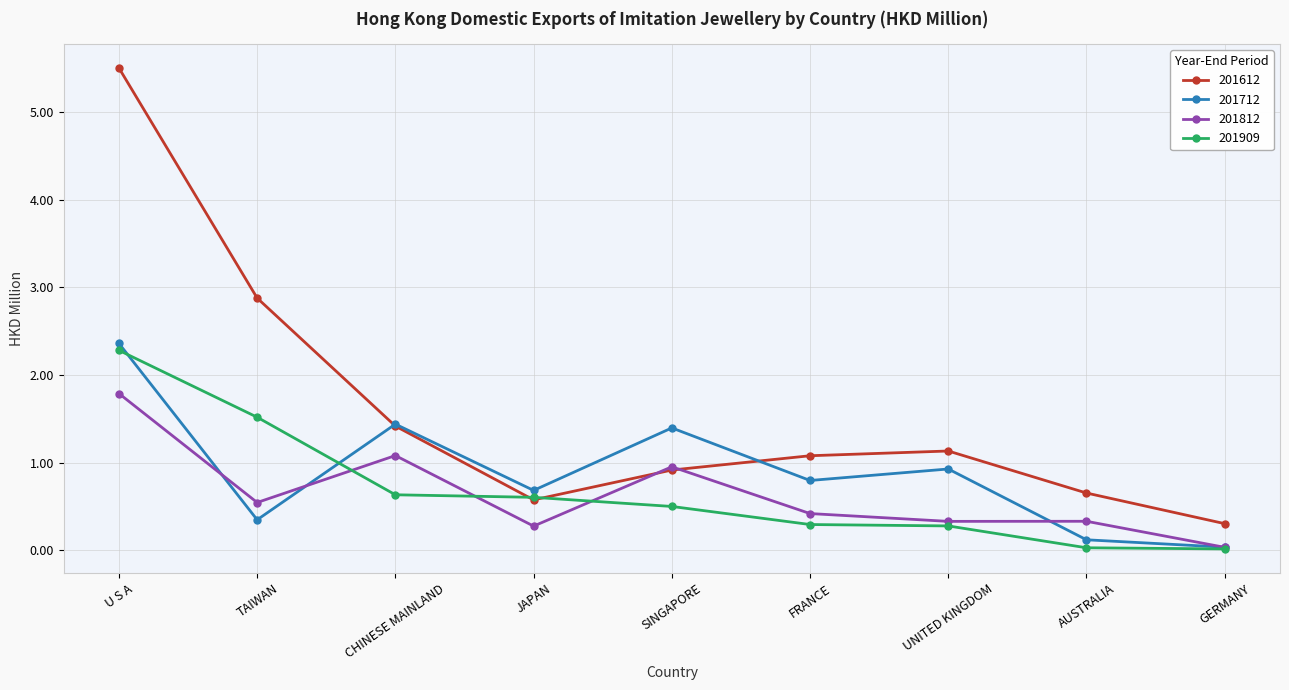

What is the approximate value of 201712 at UNITED KINGDOM?

0.9